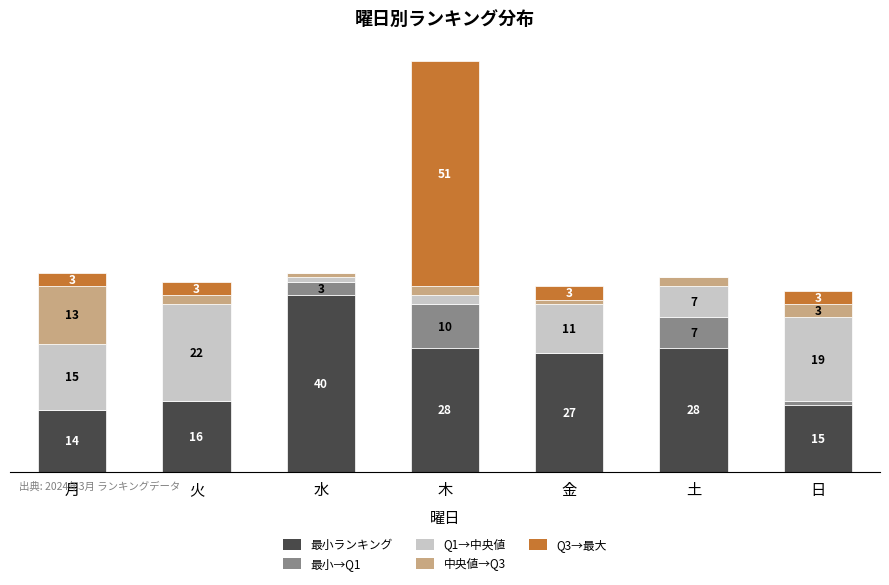

The value of Q1→中央値 at 木 is 2. True or false?

True